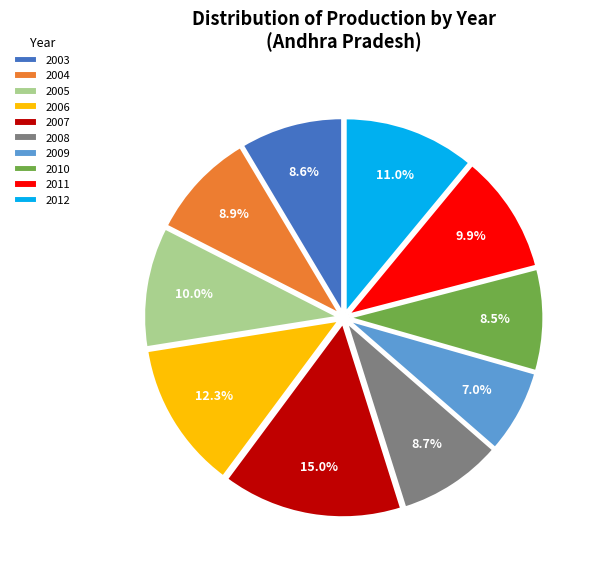

What percentage is NOT represented by 2006?

87.7%